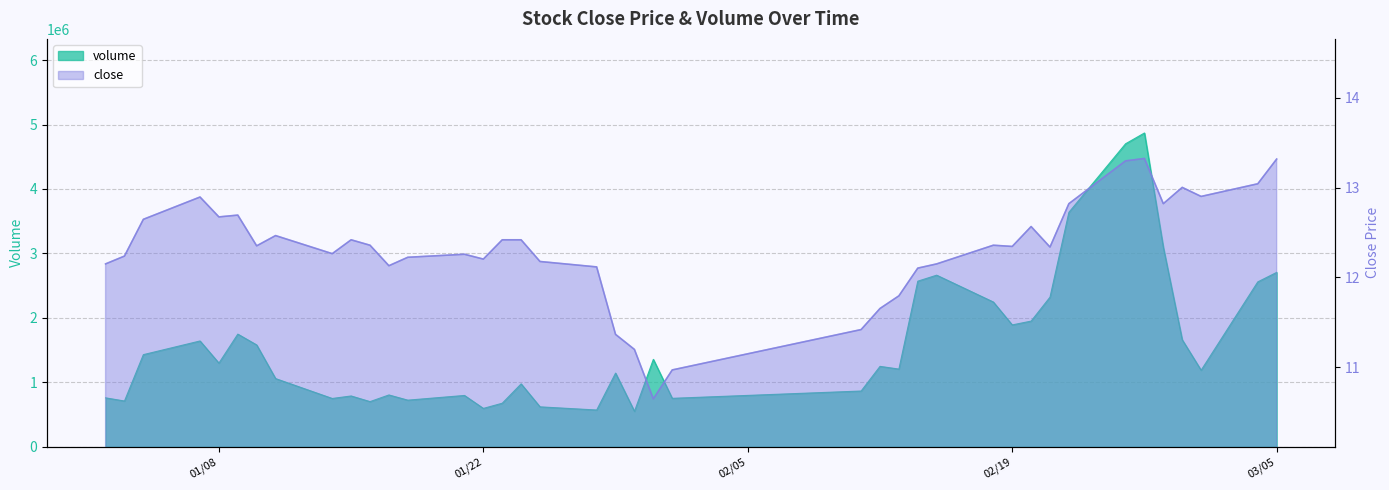

How many interior local valleys does the close series have?

10